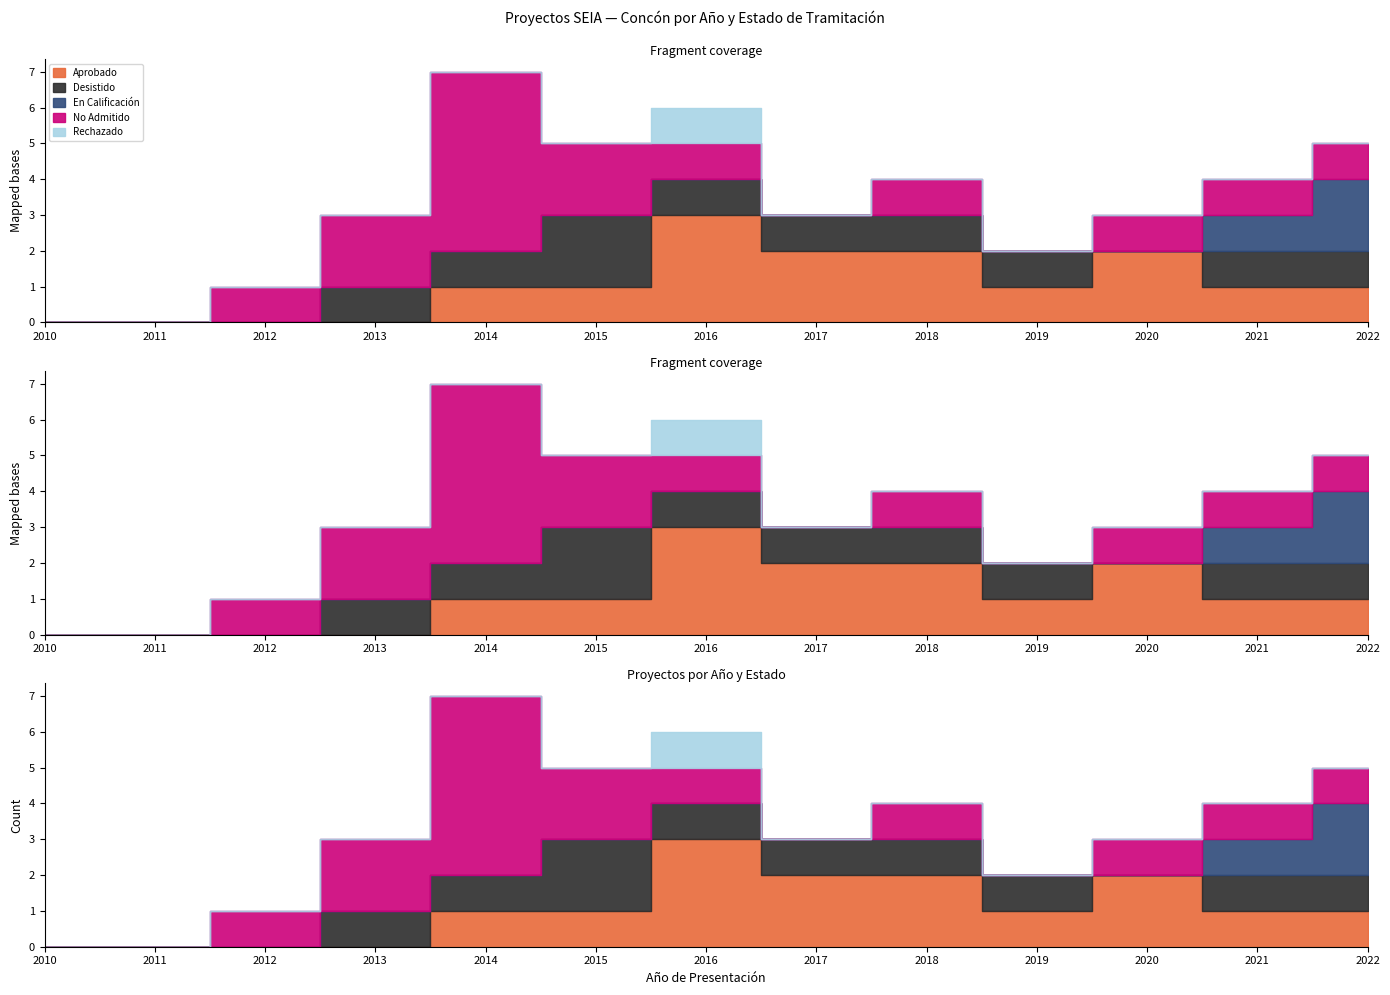

What is the average value of the Desistido series?

1